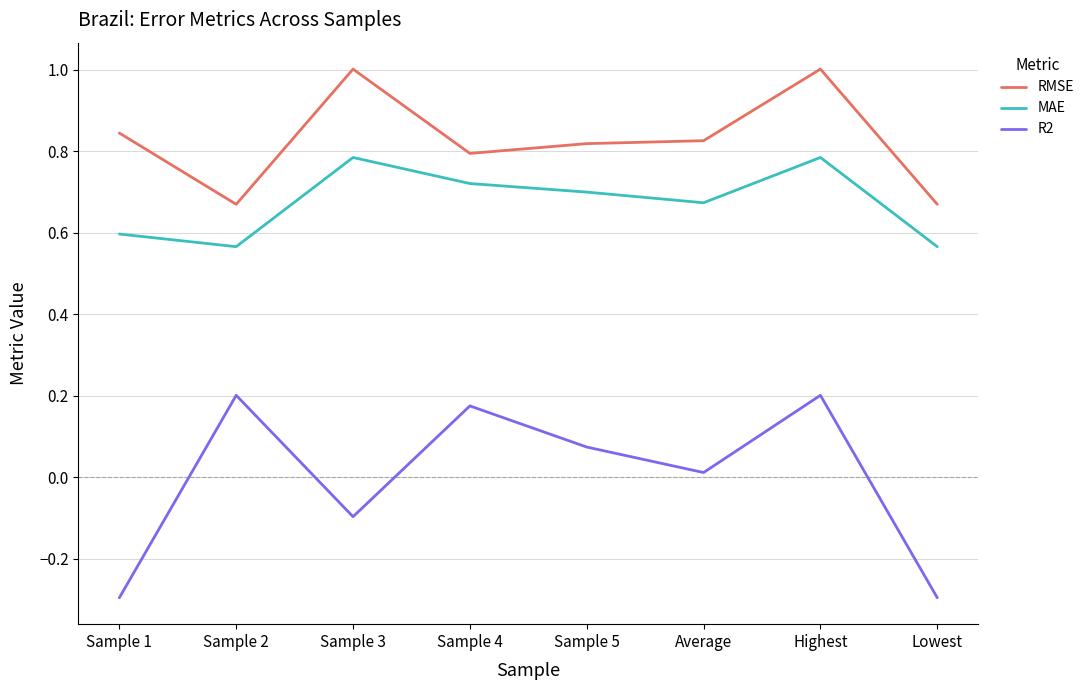

At Highest, list the series in order from largest to smallest.

RMSE, MAE, R2